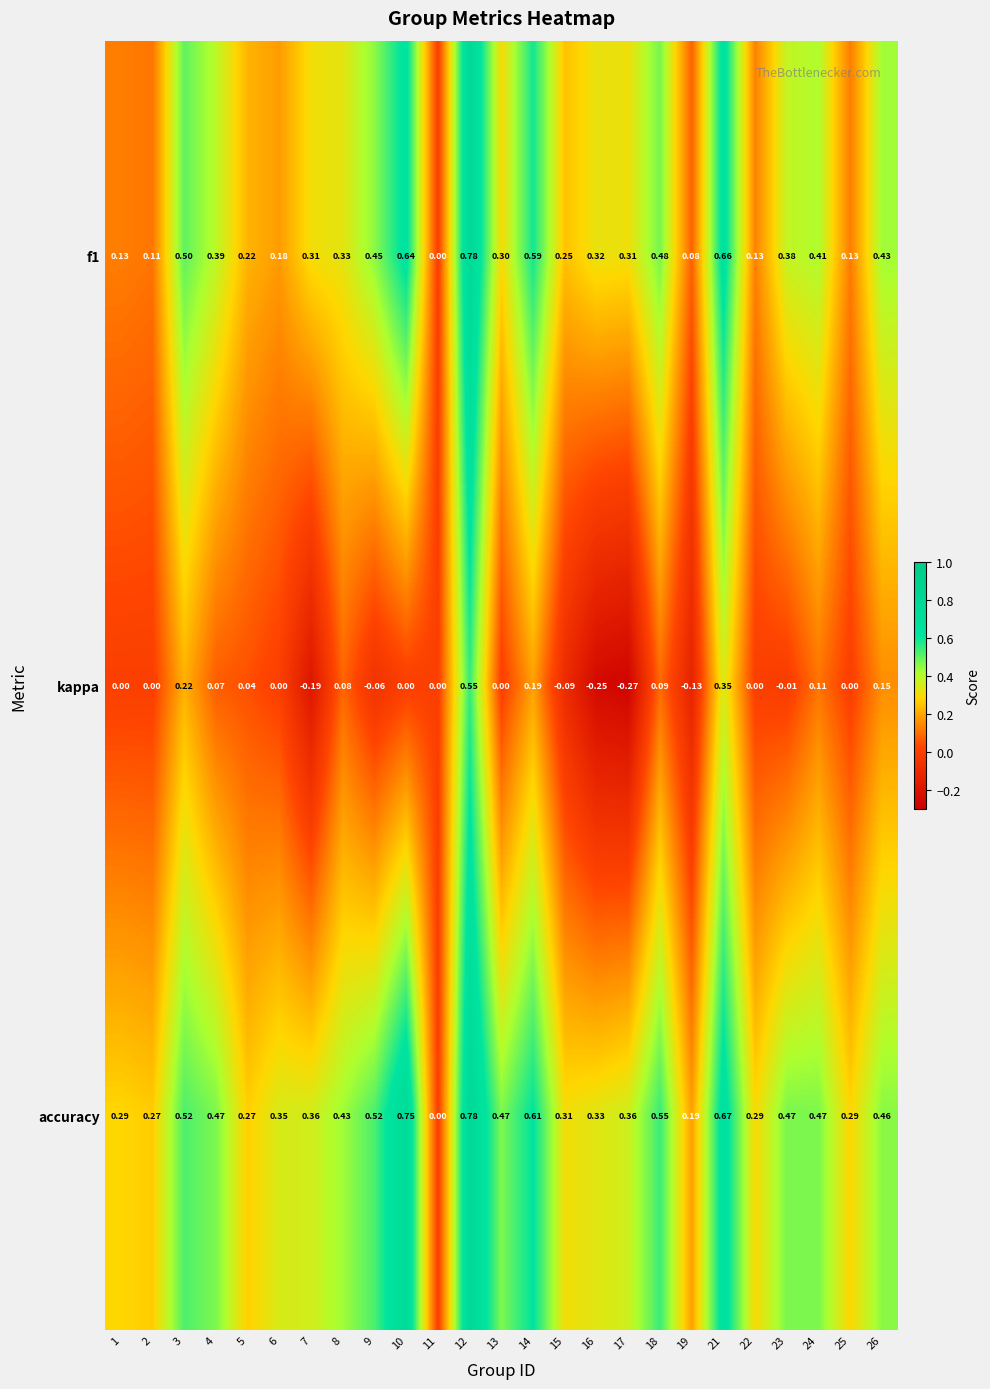

Which series has the largest total across all categories?

accuracy